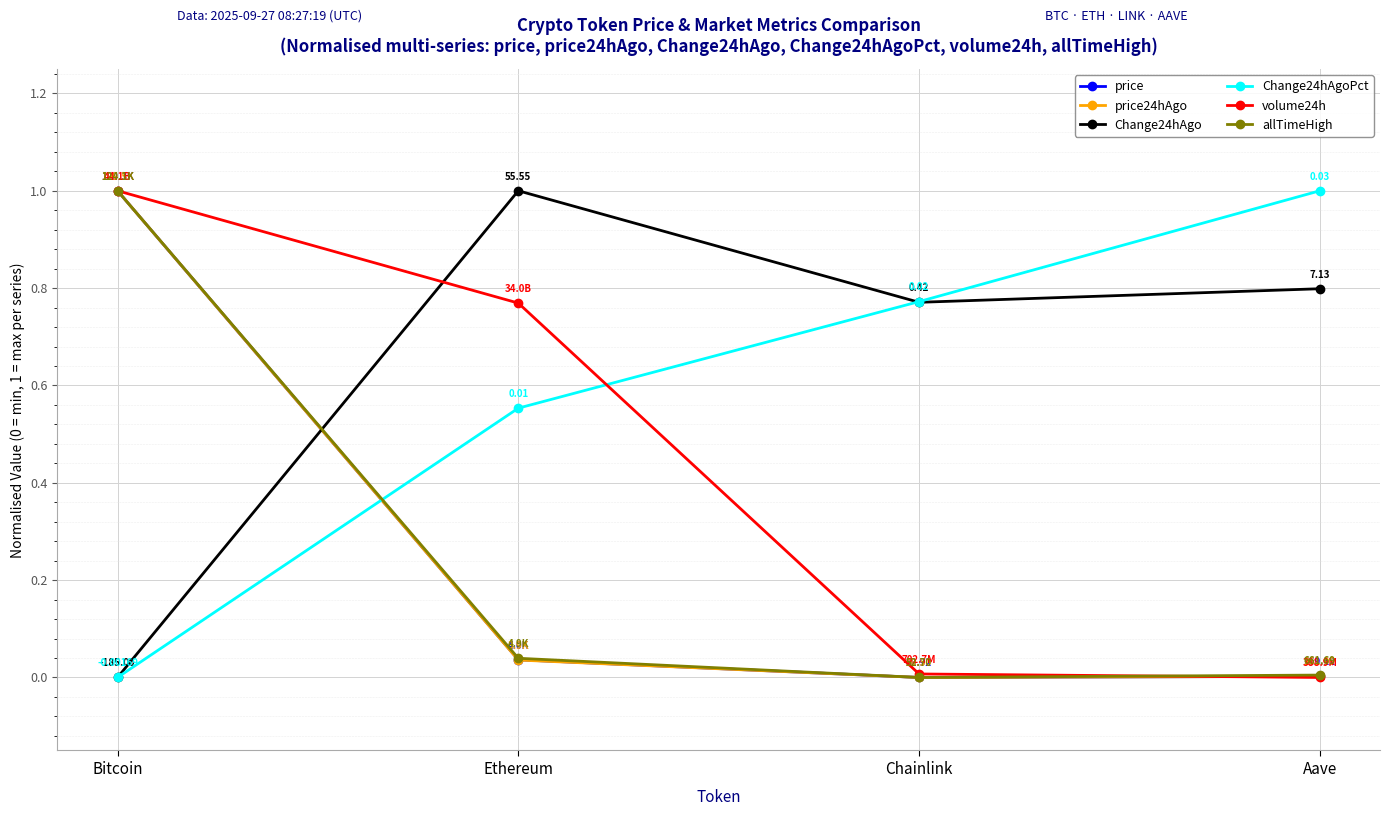

Which series changed the most between Ethereum and Aave?

volume24h